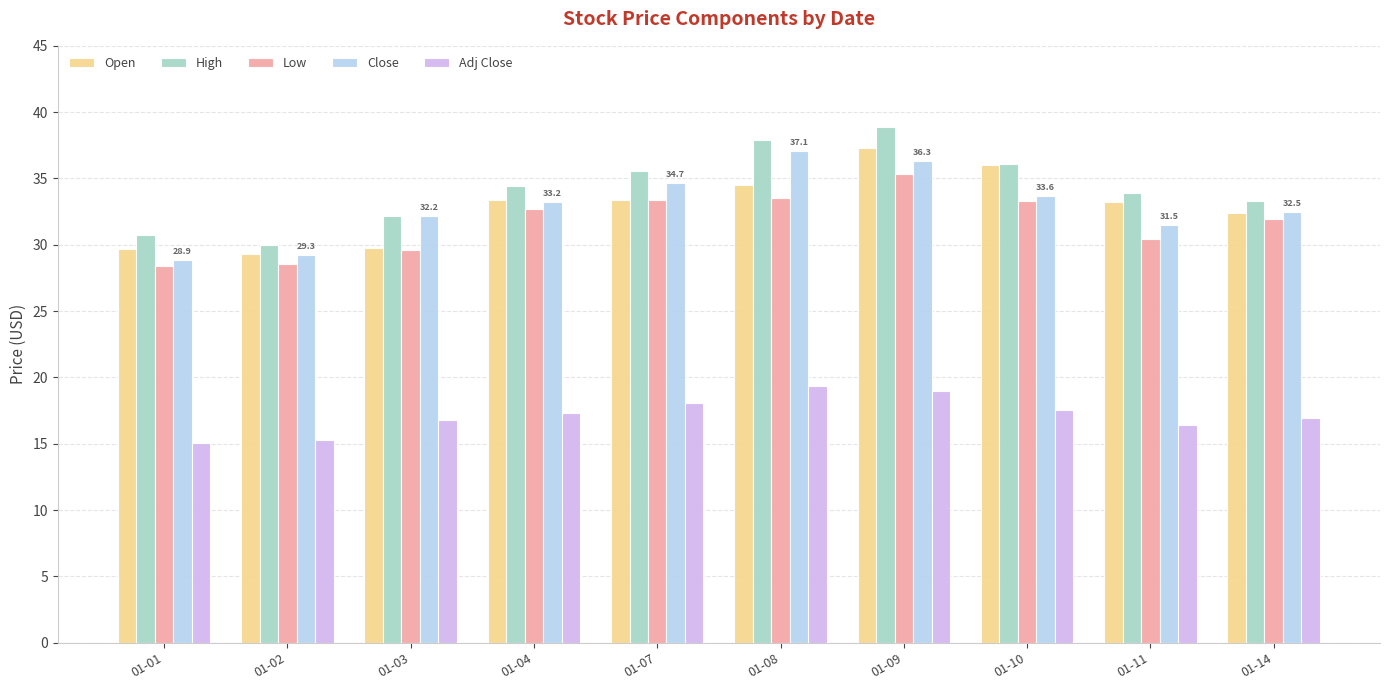

The value of Adj Close at 01-10 is 11.2. True or false?

False